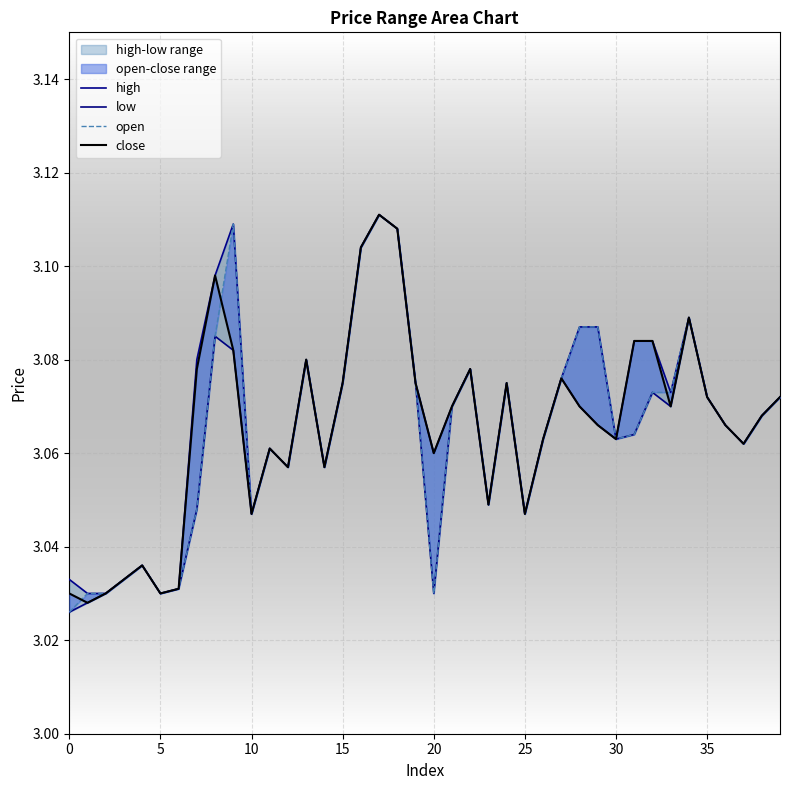

At which category is the sum across all series the highest?

17